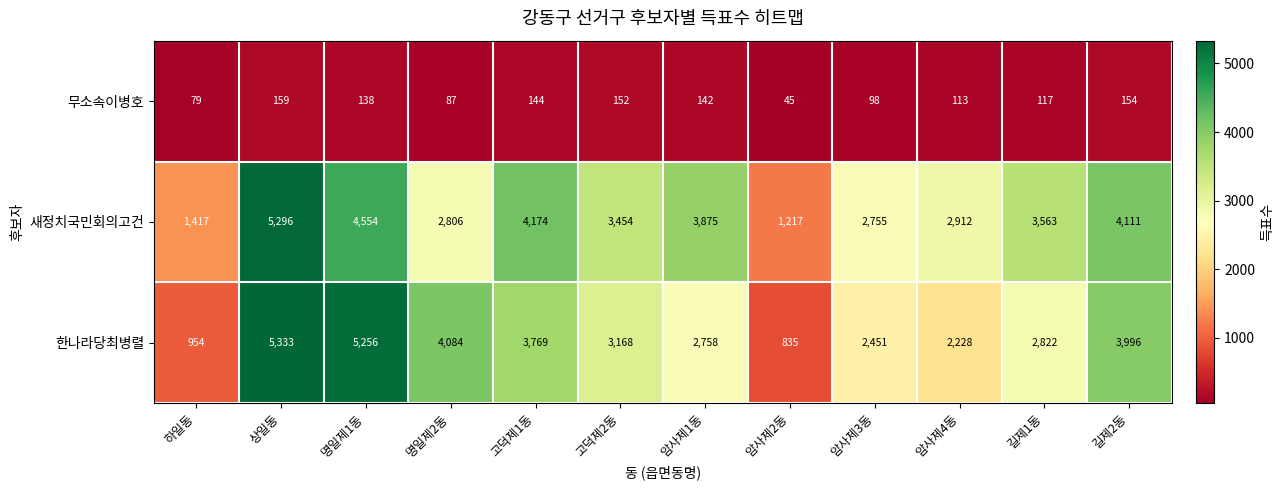

Where does the 새정치국민회의고건 series first go above 3563?

상일동